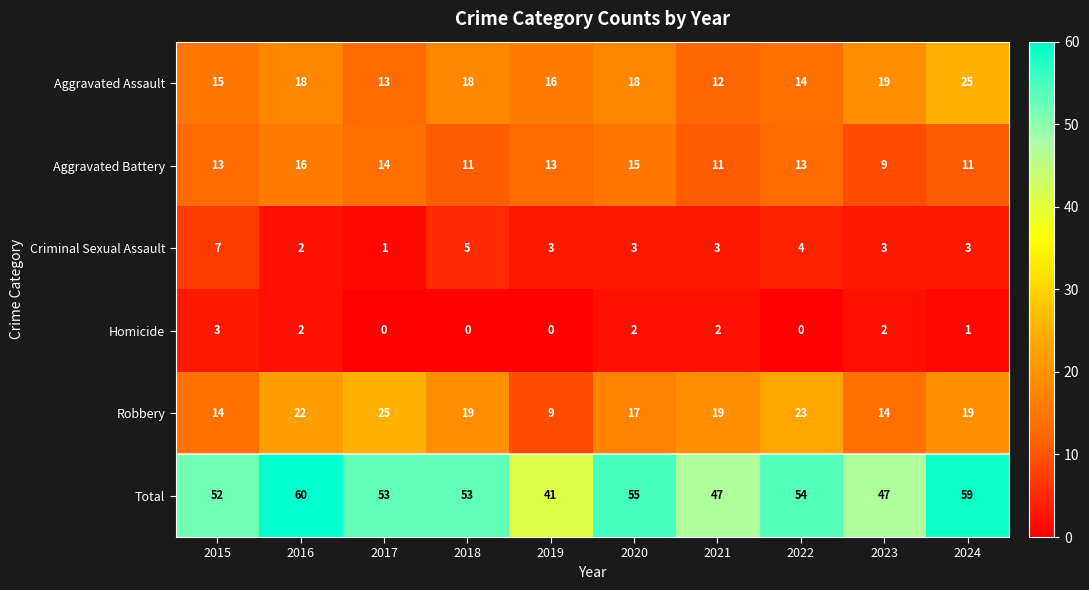

At how many categories does at least one series exceed 33?

10